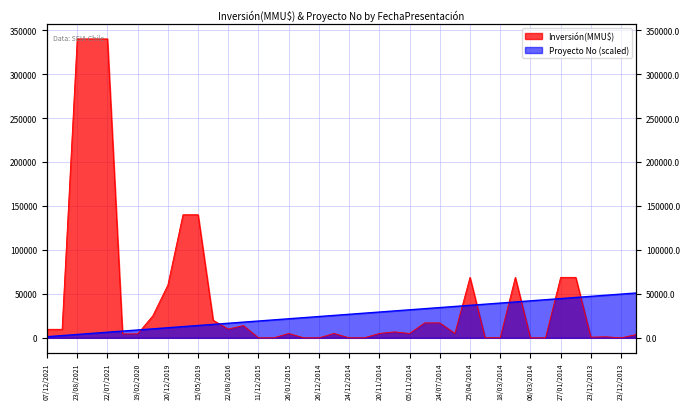

How many values in the Inversión(MMU$) series are below 5000?

16